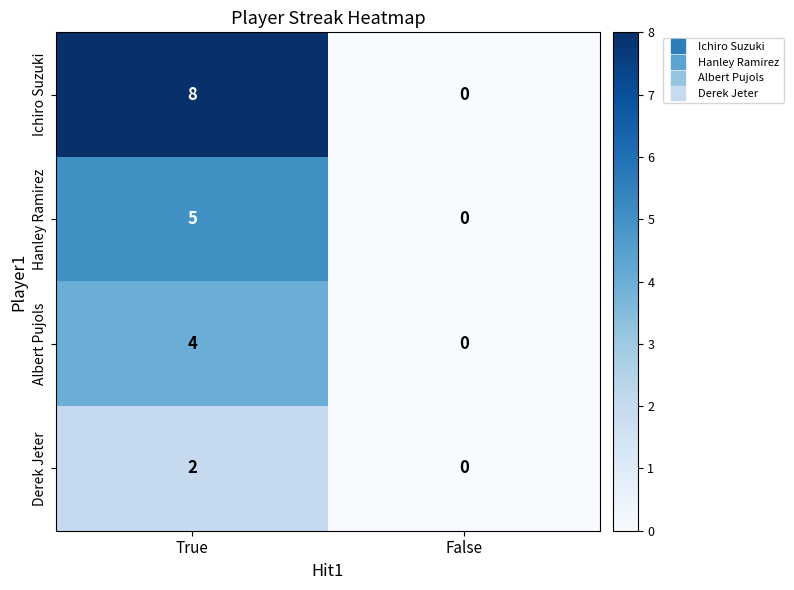

Reading right to left, extract all data points from this chart.

Ichiro Suzuki: False=0	True=8
Hanley Ramirez: False=0	True=5
Albert Pujols: False=0	True=4
Derek Jeter: False=0	True=2